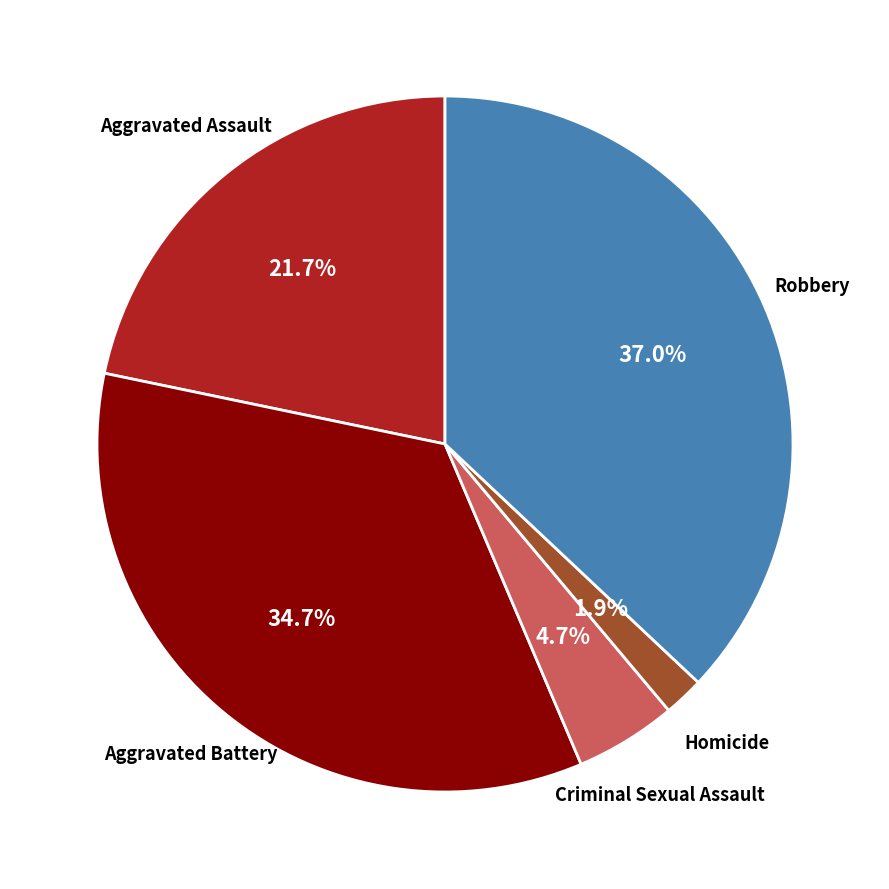

Is there any slice that represents more than half of the pie?

No